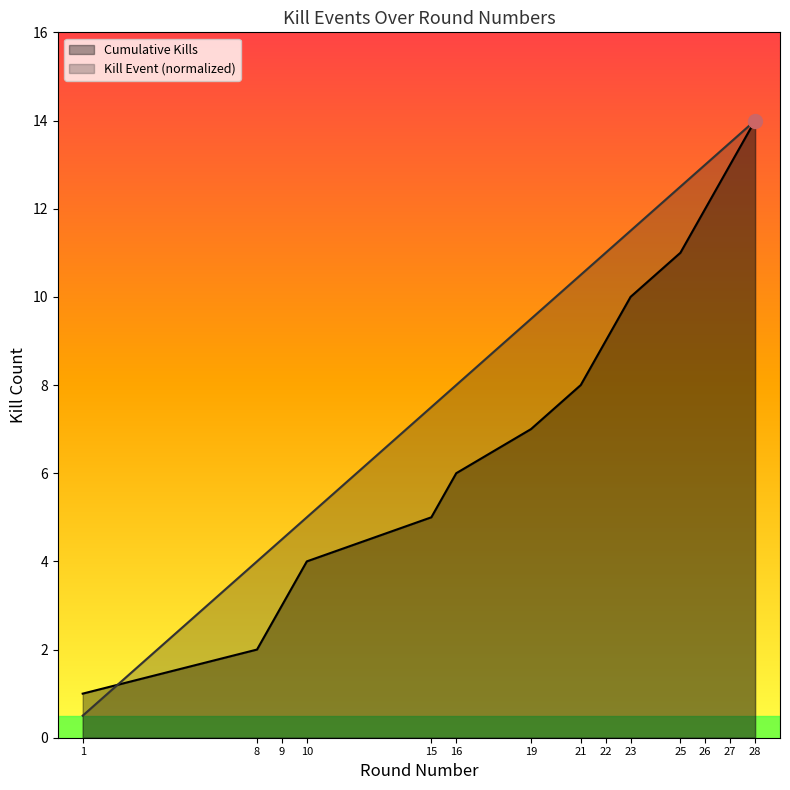

What is the difference between the Kills per Round values at 8 and 16?

4.0